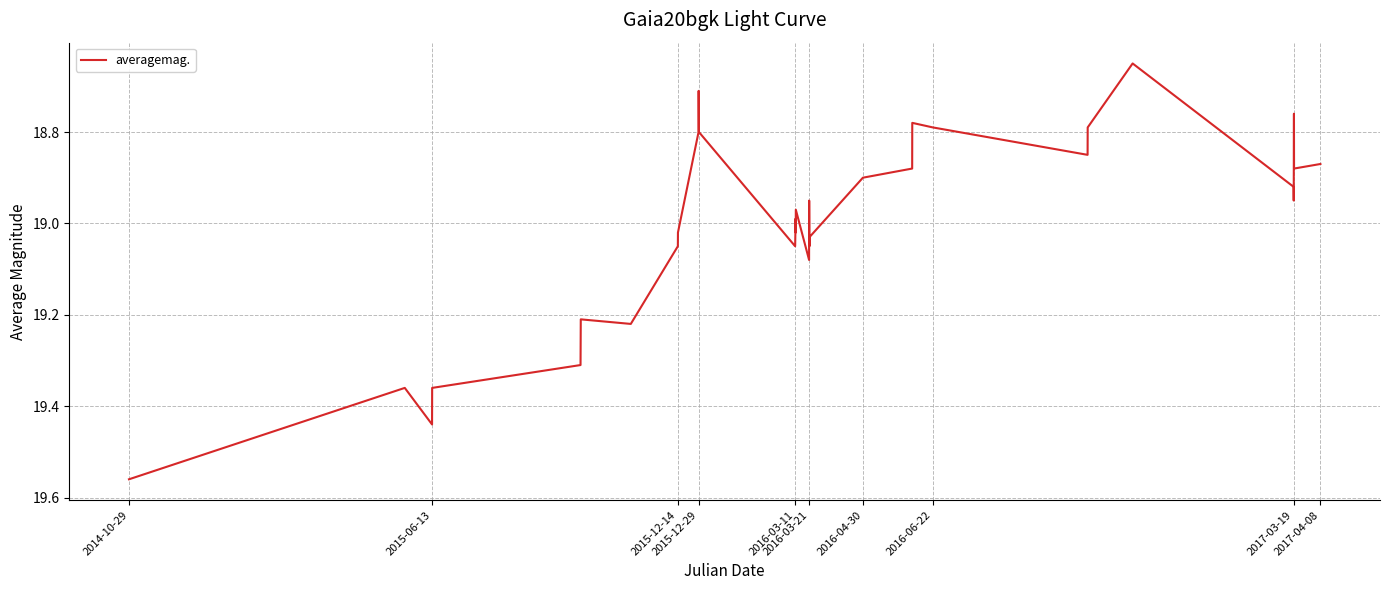

What is the difference between the maximum and minimum values?

0.9